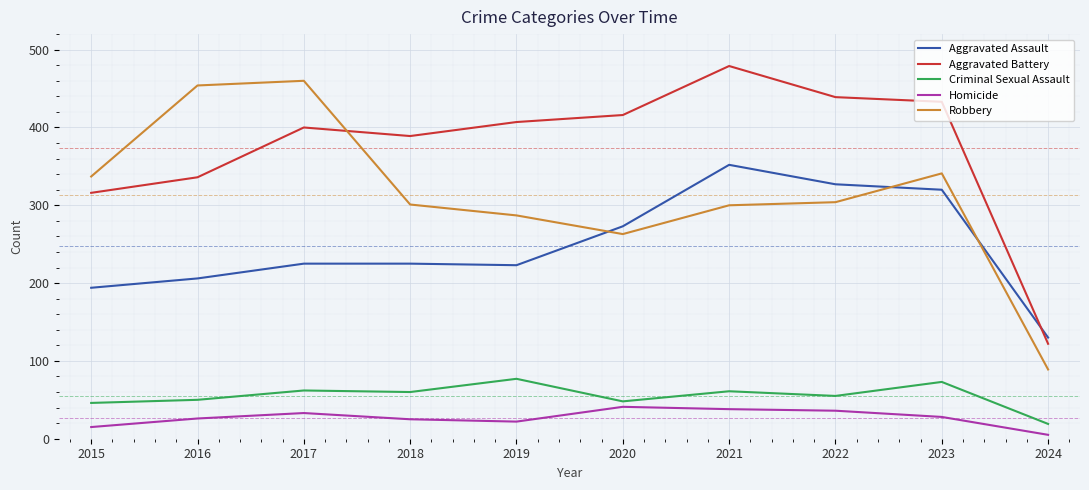

How many series are shown in this chart?

5